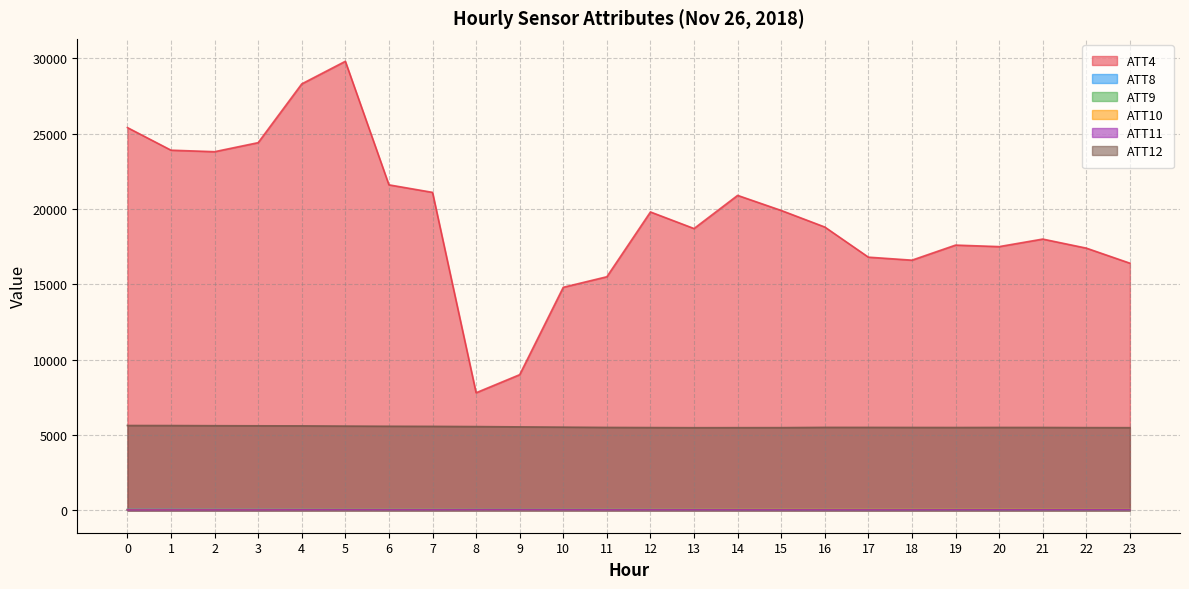

What are all the series names shown in the legend?

ATT4, ATT8, ATT9, ATT10, ATT11, ATT12